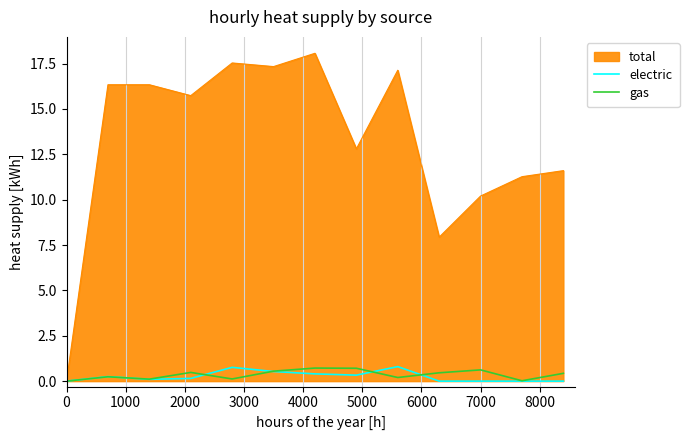

Which series has the largest total across all categories?

total